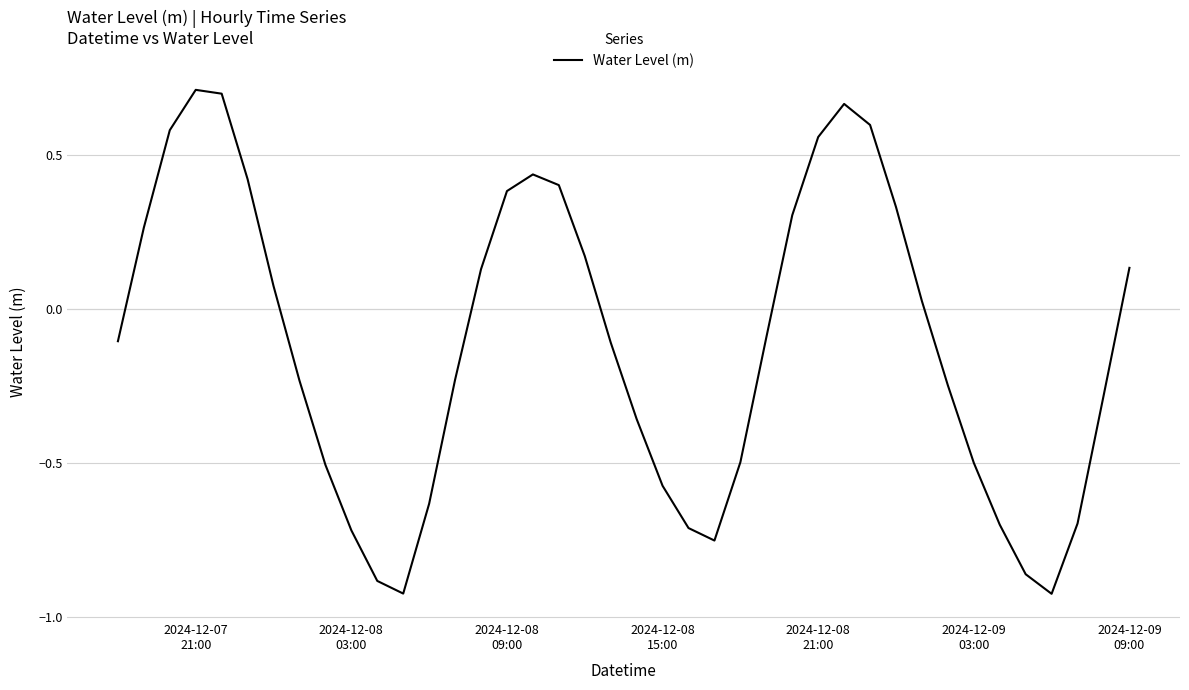

What is the difference between the maximum and minimum values?

1.6